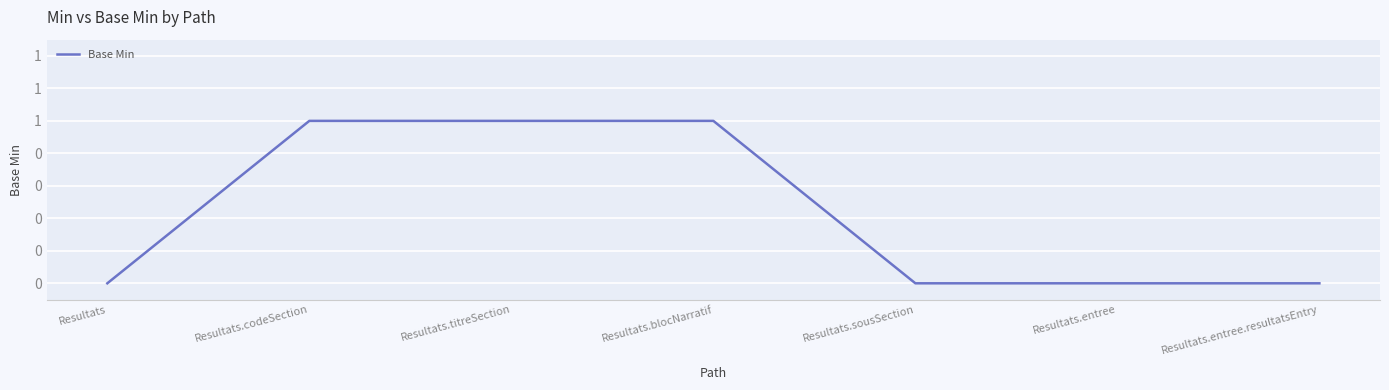

Which label corresponds to the smallest value in the chart?

Resultats